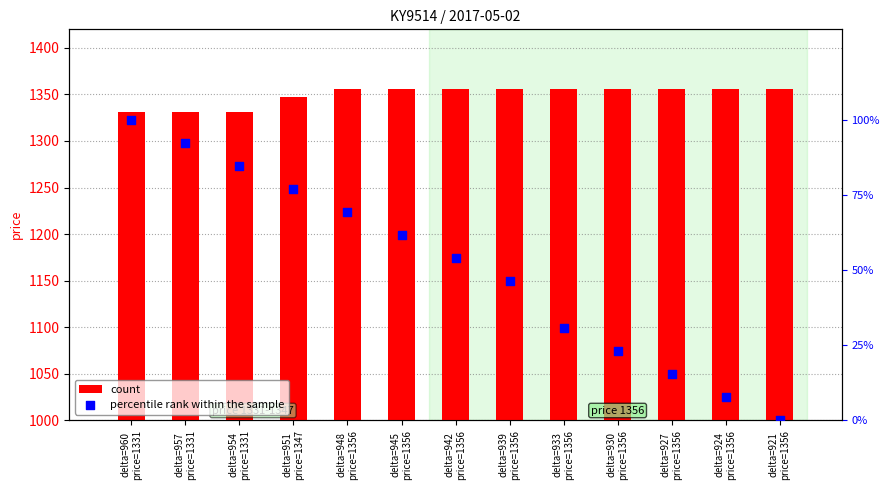

Which series has the largest total across all categories?

count